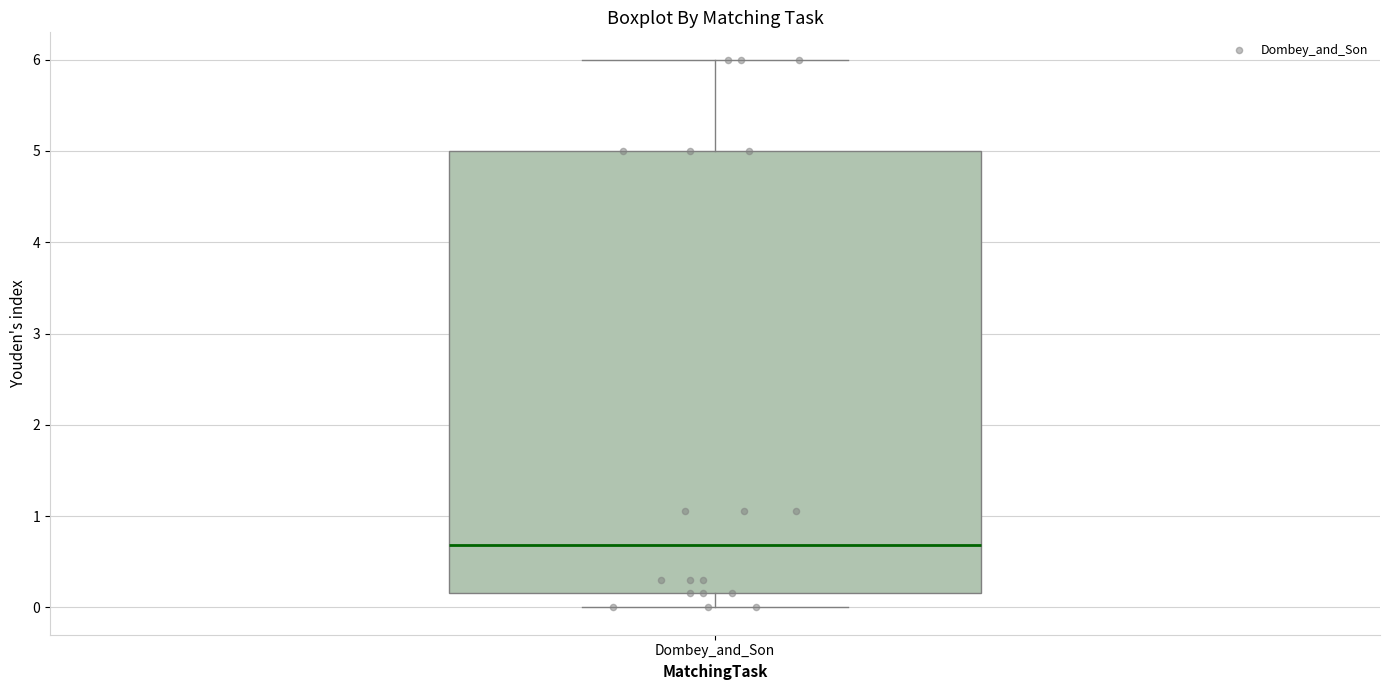

Transcribe this box plot: give where the median line is, the range the box spans, and where the two whiskers end, as read against the y-axis. The values are not printed on the chart, so give them approximately, as read against the axis.

median 0.7, box 0.2 to 5.0, whiskers 0.0 to 6.0